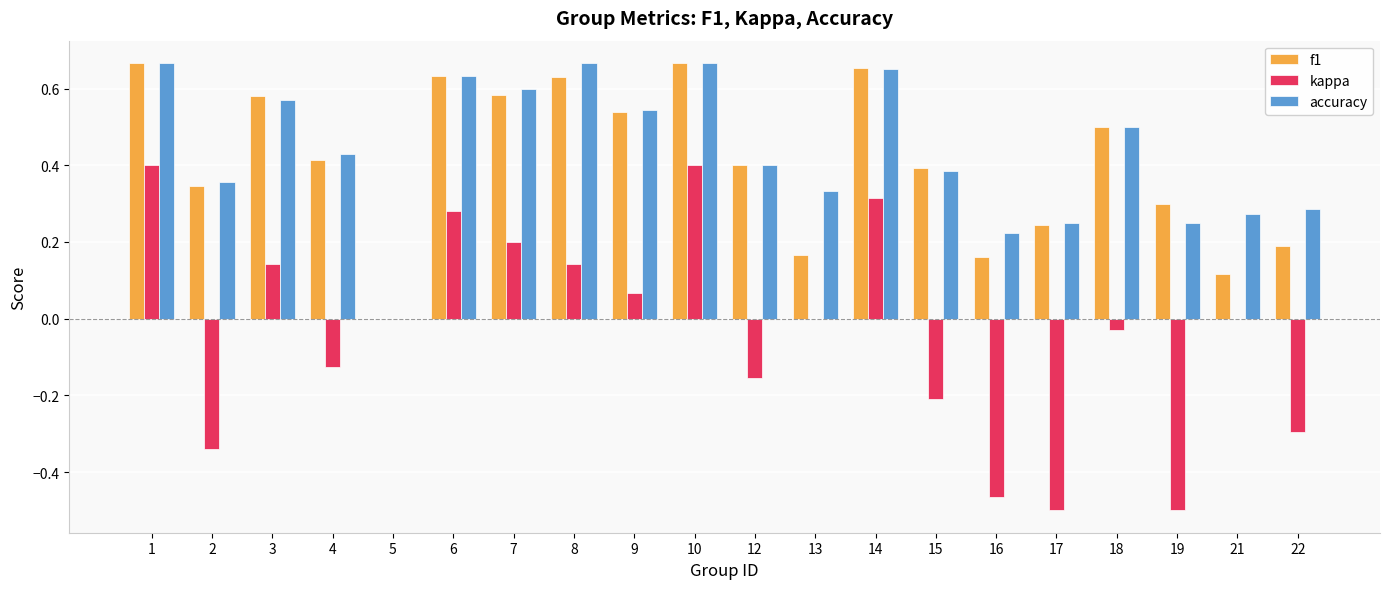

Which series changed the most between 14 and 15?

kappa